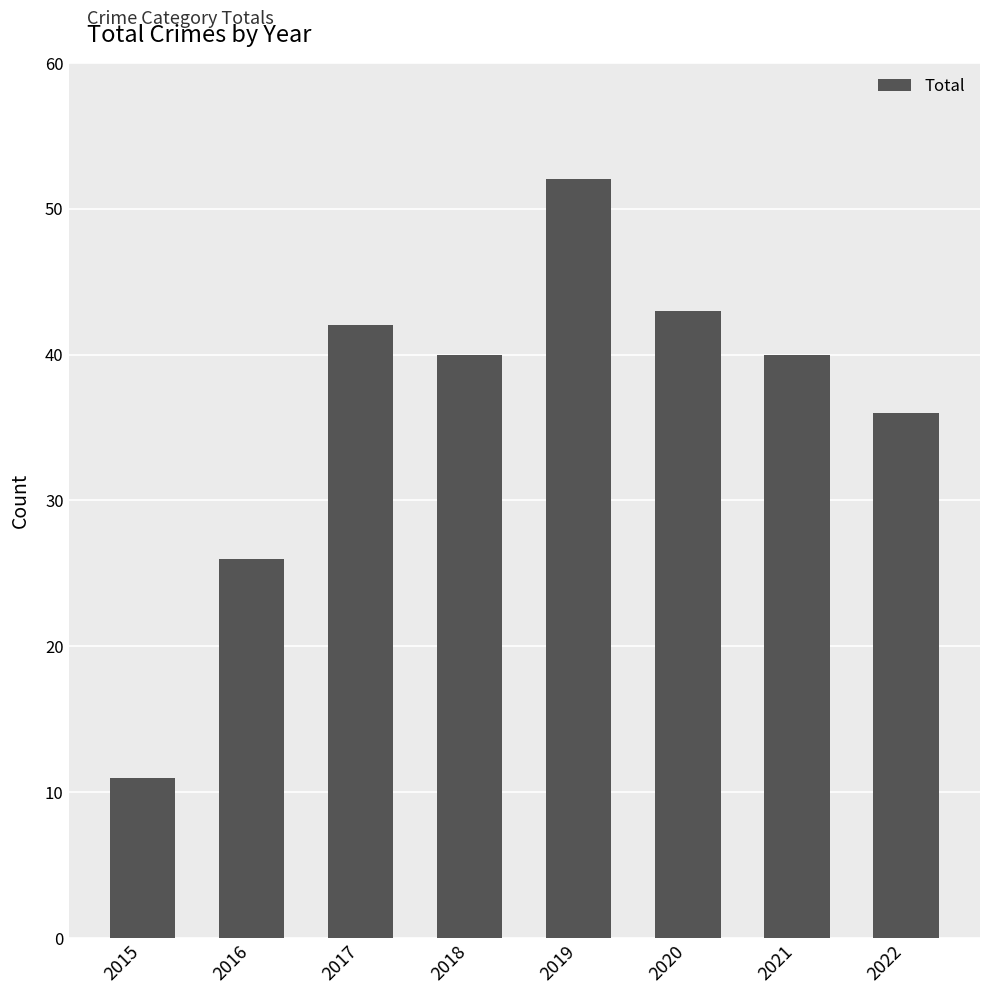

What is the value of the 5th bar from the left?

52